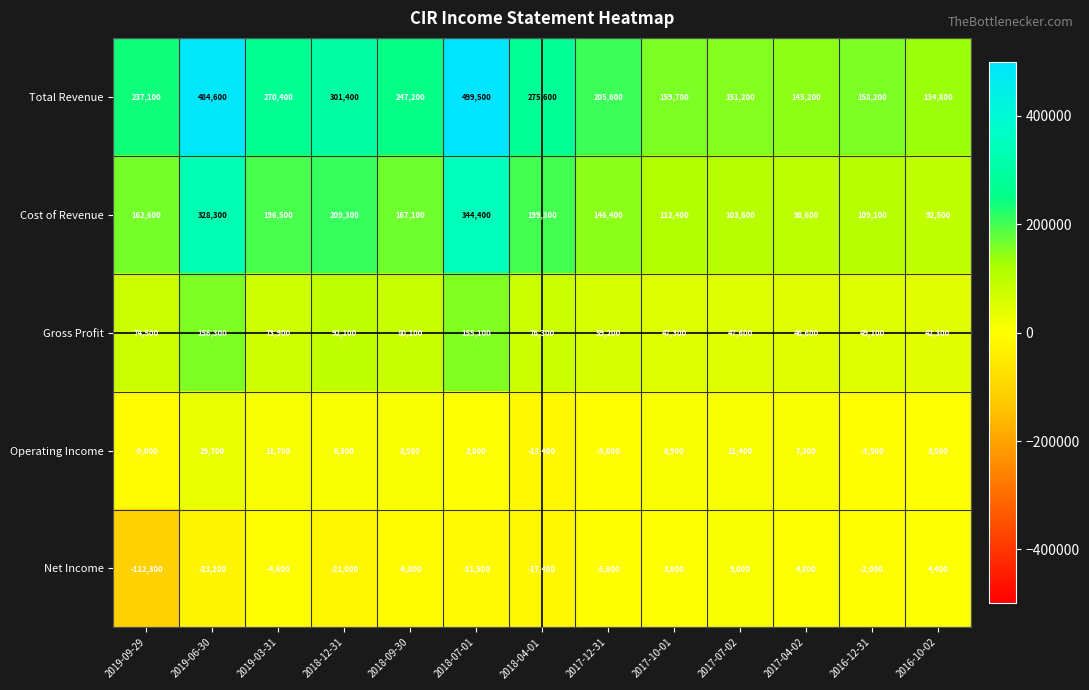

Which series has the widest spread of values?

Total Revenue